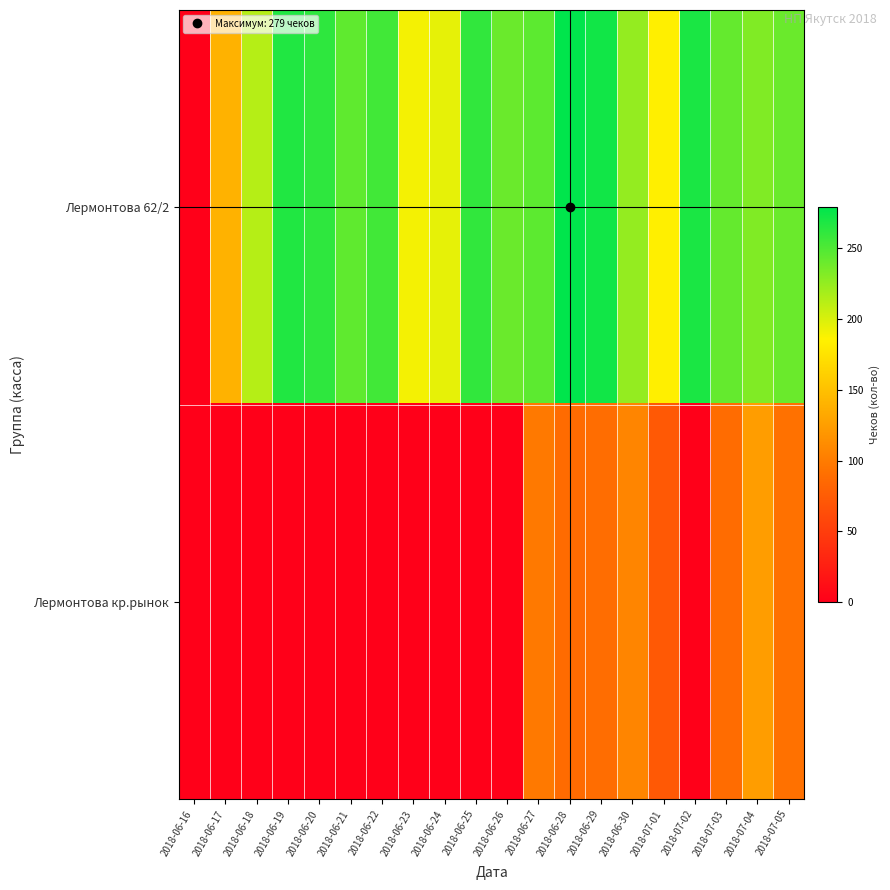

List the series in order of their overall mean, highest first.

Лермонтова 62/2, Лермонтова кр.рынок